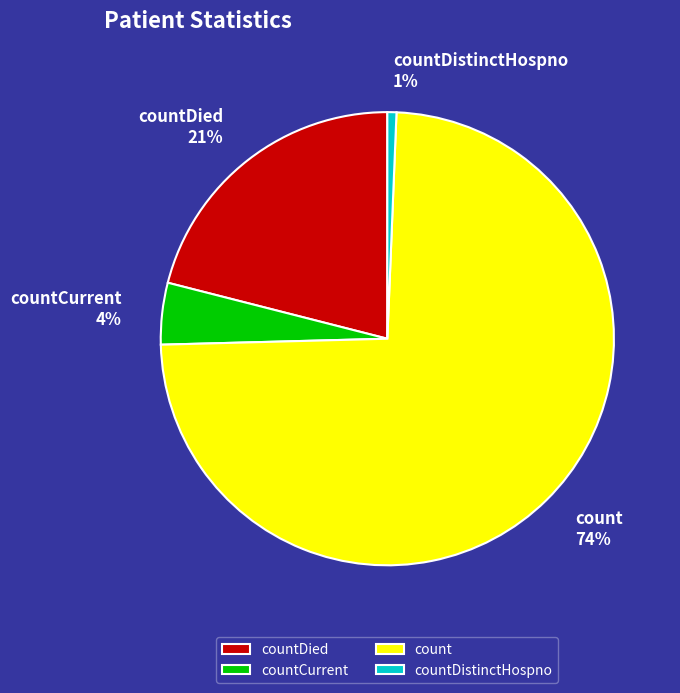

Is it true that countDied is 21% of the pie?

True